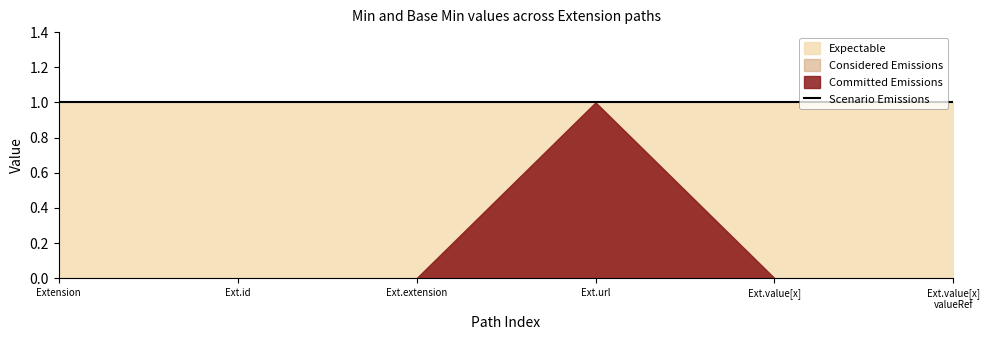

True or false: Scenario Emissions and Considered Emissions intersect in this chart.

False